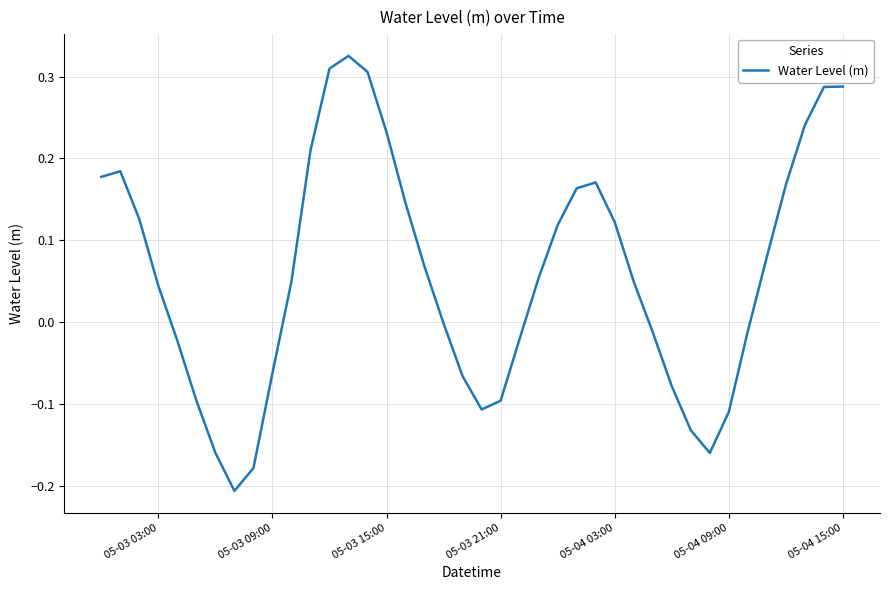

What is the difference between the maximum and minimum values?

0.5